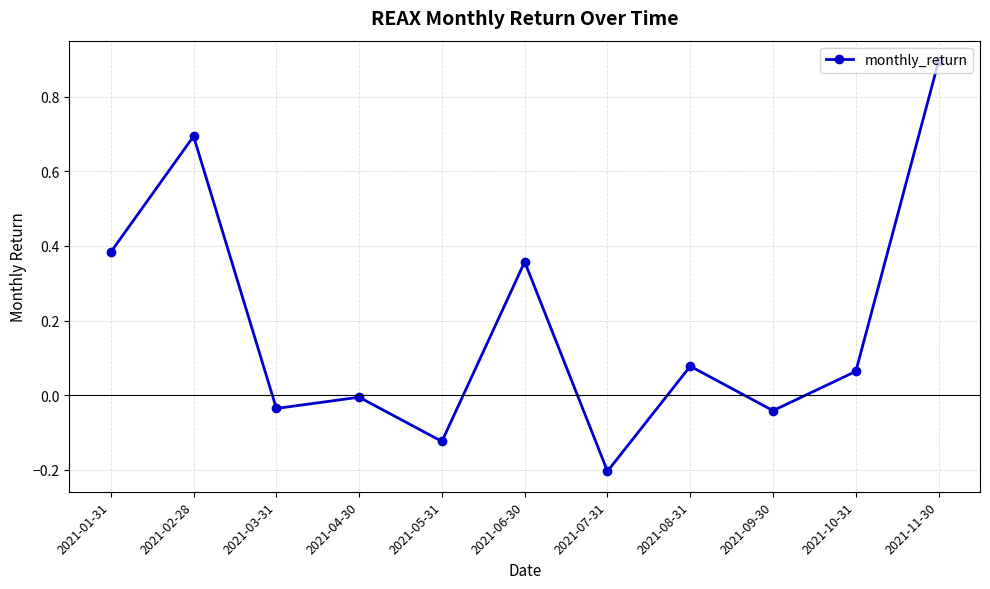

How many lines are shown in the chart?

1